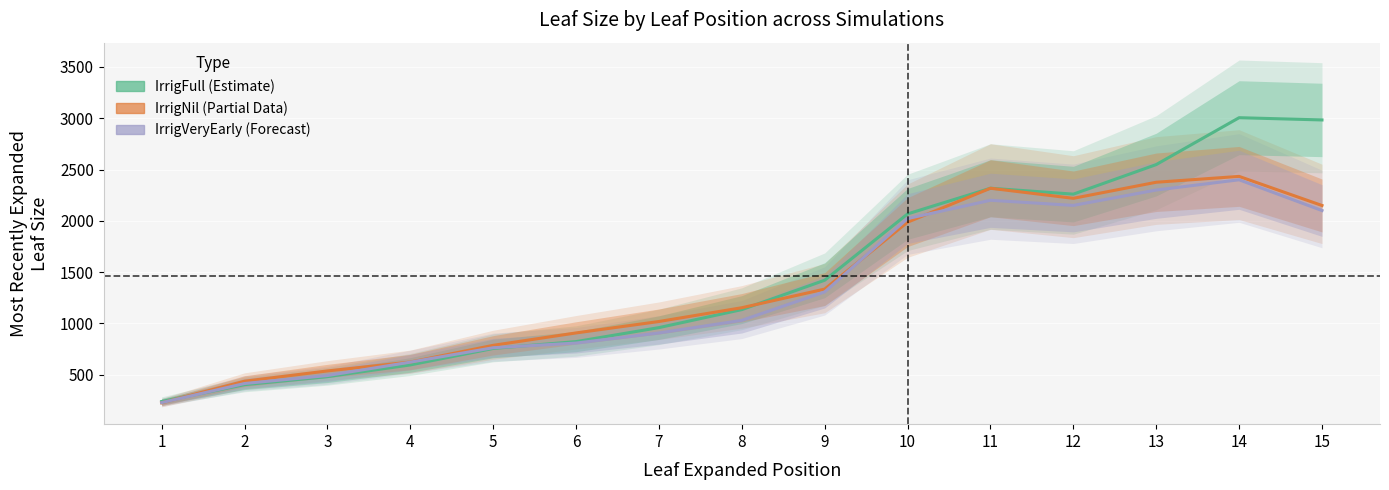

Reading left to right, what are all the values shown in this chart?

Lincoln2014IrrigFull: 1=238.0	2=401.8	3=480.0	4=594.2	5=755.0	6=821.8	7=958.2	8=1133.8	9=1420.3	10=2067.0	11=2317.5	12=2259.8	13=2548.1	14=3005.4	15=2983.4
Lincoln2014IrrigNil: 1=224.5	2=435.7	3=535.7	4=622.3	5=785.5	6=906.3	7=1017.8	8=1152.2	9=1334.0	10=1986.7	11=2317.4	12=2219.1	13=2375.9	14=2432.9	15=2149.3
Lincoln2014IrrigVeryEarly: 1=226.6	2=413.1	3=490.8	4=621.5	5=762.0	6=807.5	7=906.1	8=1029.1	9=1306.6	10=2021.5	11=2200.0	12=2150.0	13=2300.0	14=2400.0	15=2100.0